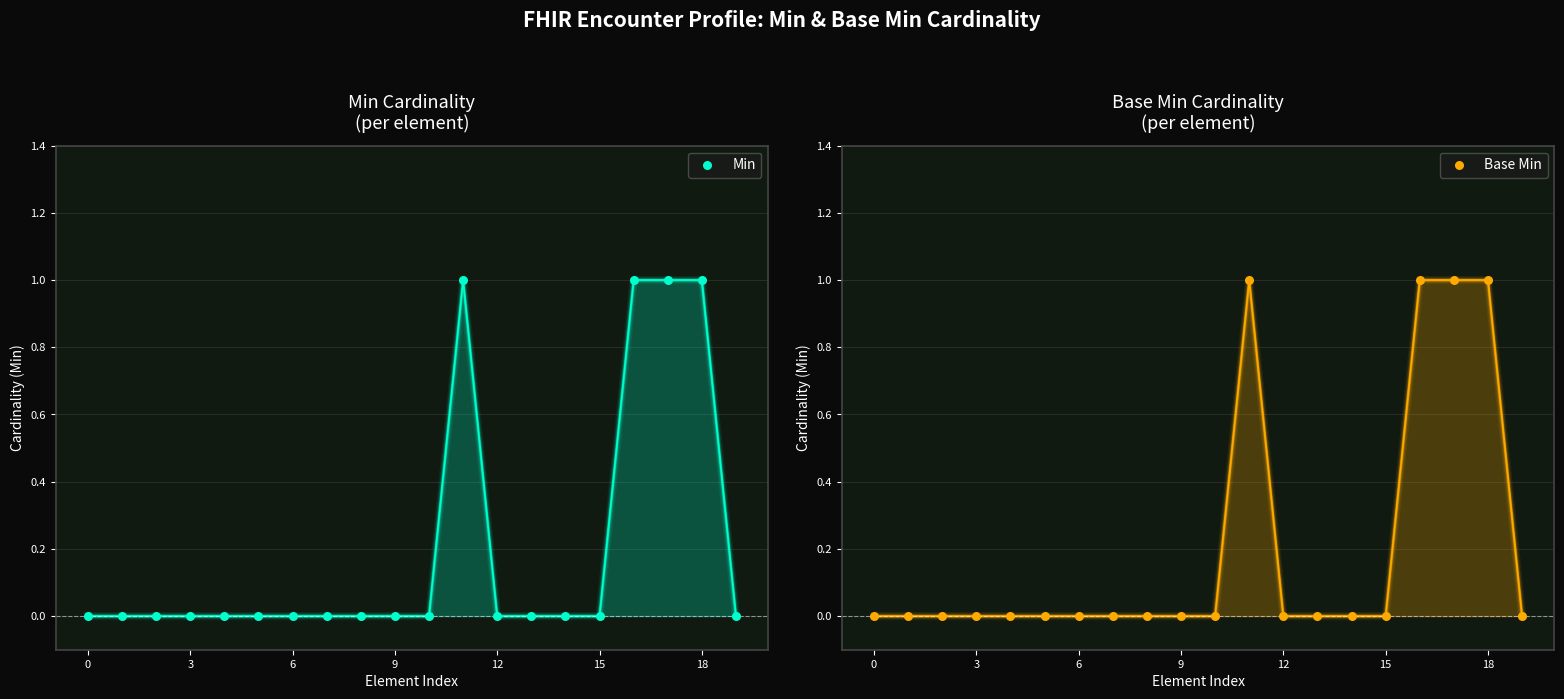

Which series contains the lowest Y value?

Min